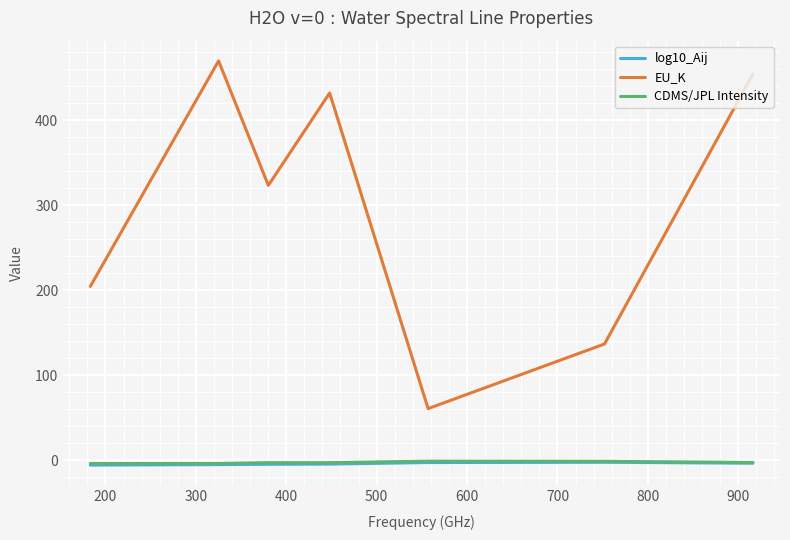

True or false: EU_K and CDMS/JPL Intensity cross at least once.

False